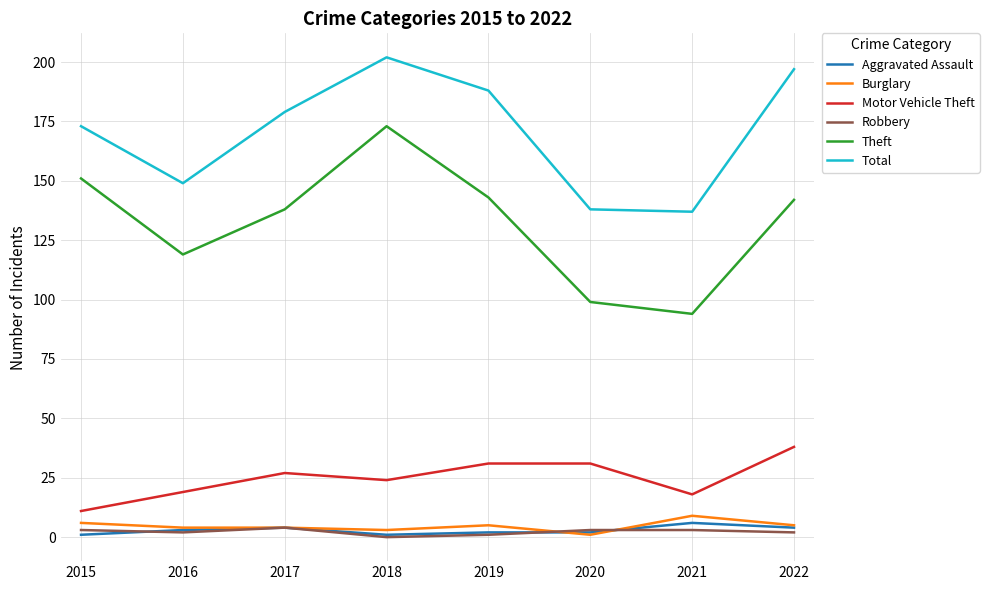

True or false: Total has more than 0 interior local peaks.

True